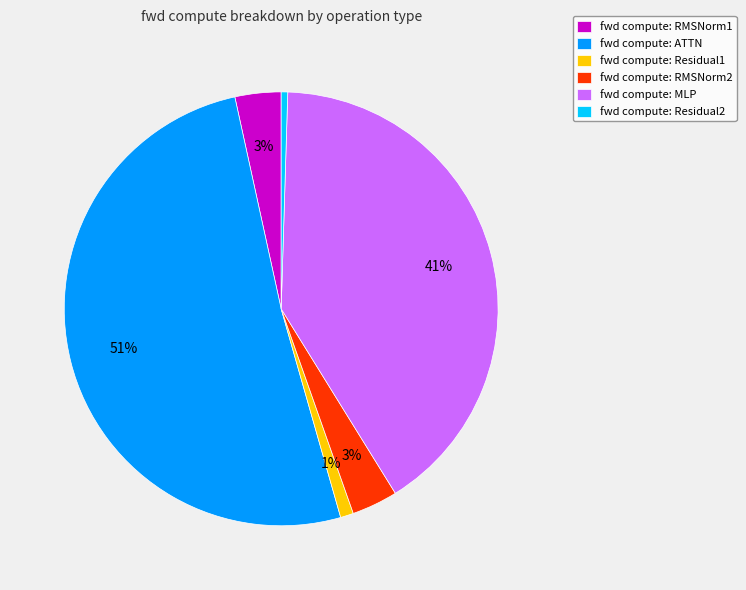

To the nearest percent, what is the average slice percentage?

17%